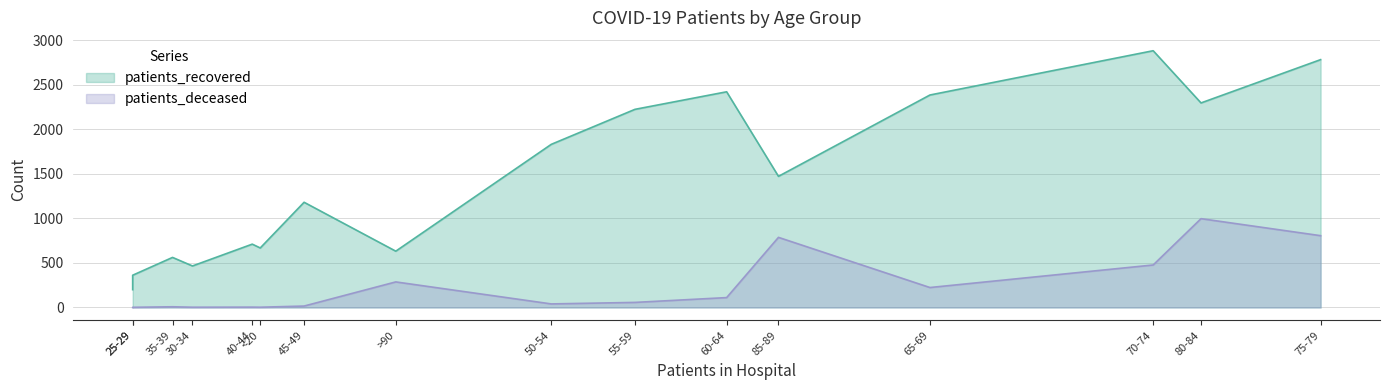

What are all the series names shown in the legend?

patients_recovered, patients_deceased